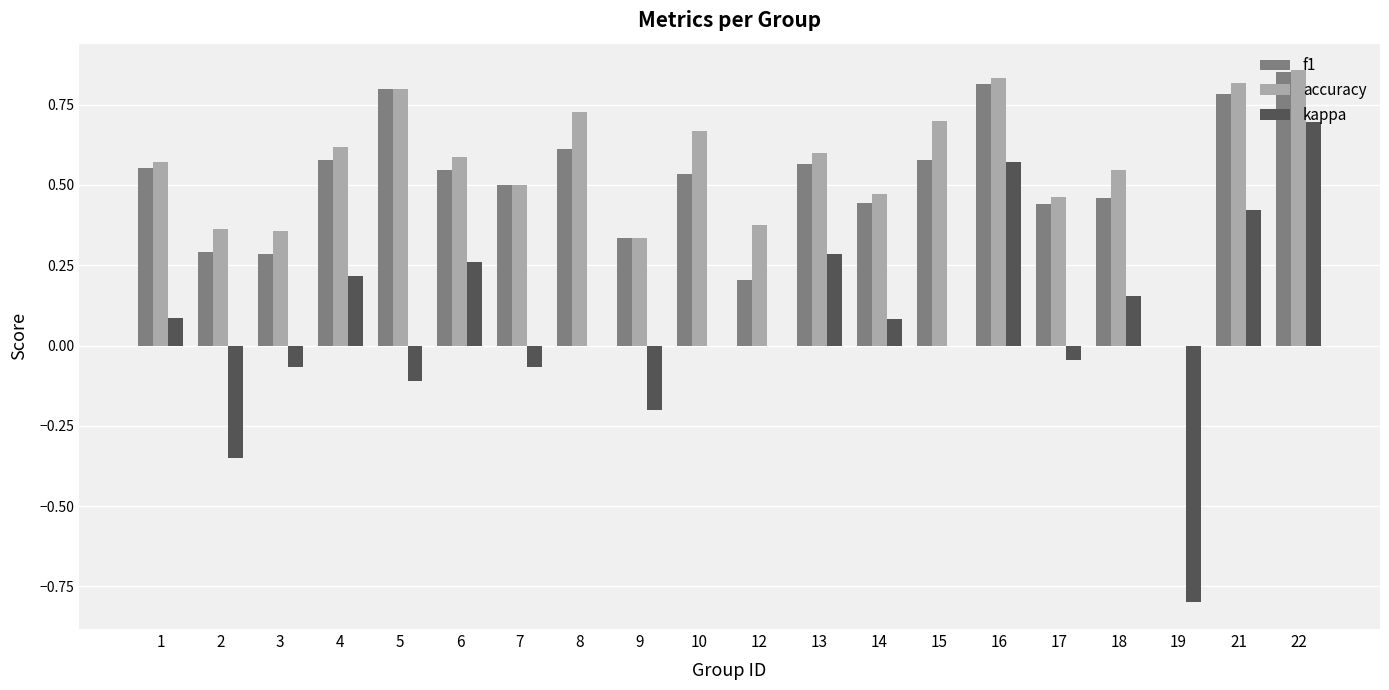

What are all the series names shown in the legend?

f1, accuracy, kappa